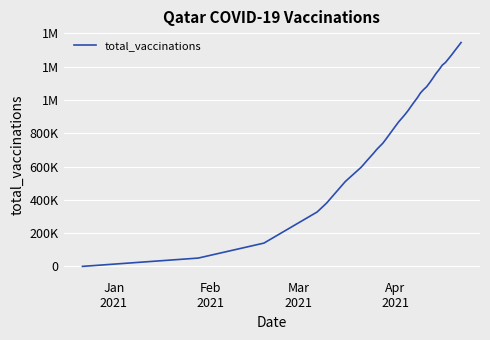

Does the chart display data point markers on the line(s)?

No